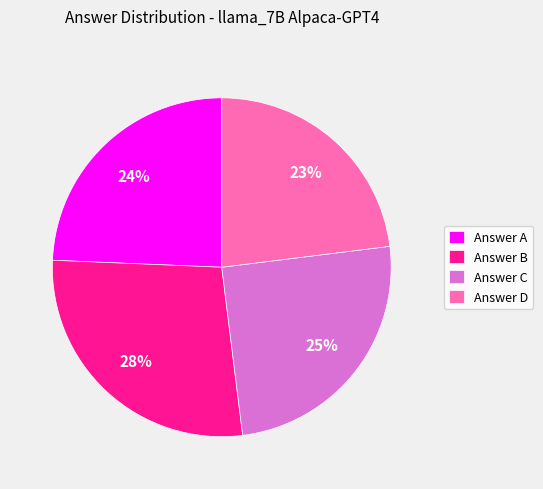

Rank the categories by value from lowest to highest.

Answer D, Answer A, Answer C, Answer B